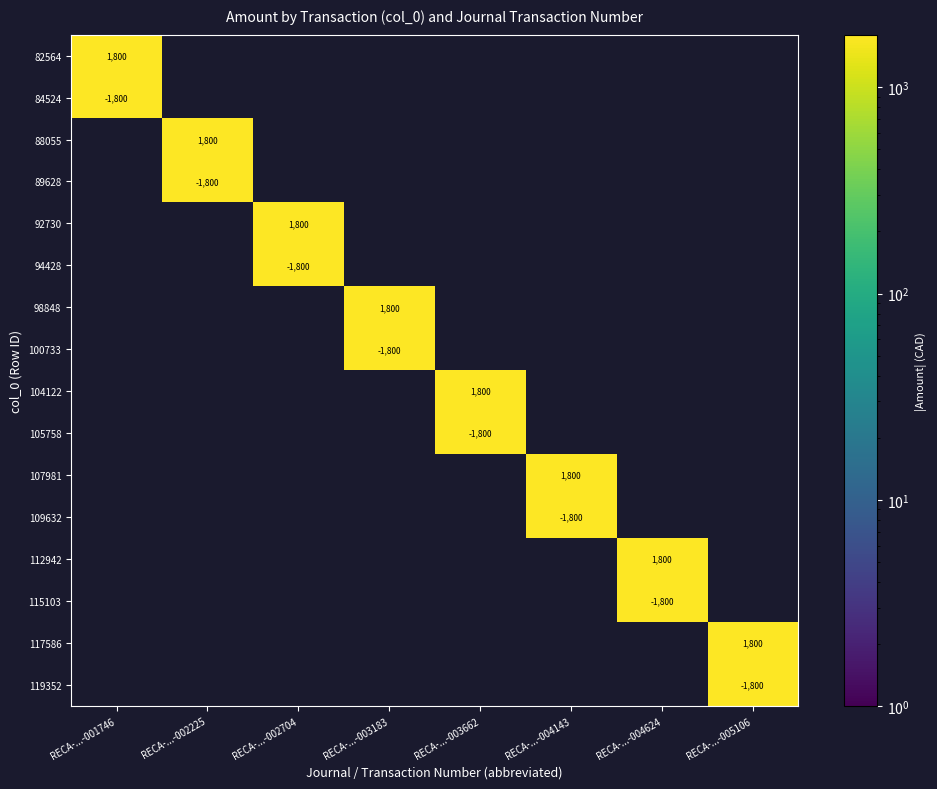

True or false: 92730 has a value of 1800 at RECA-...-002704.

True